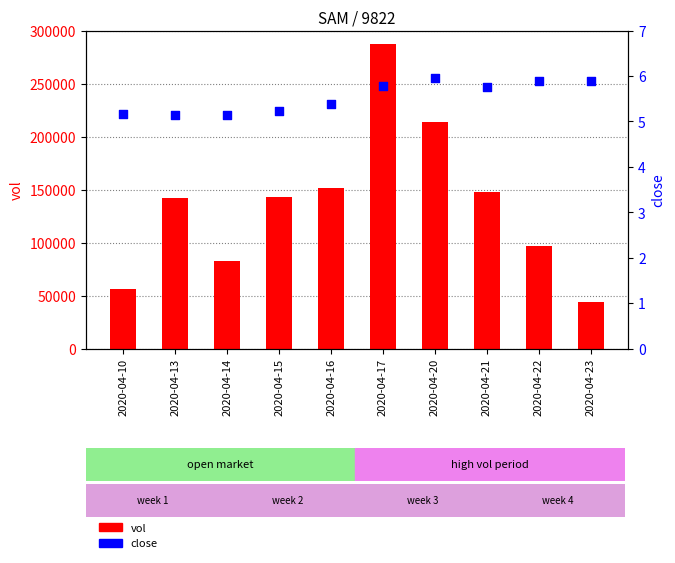

At which category is the sum across all series the highest?

2020-04-17